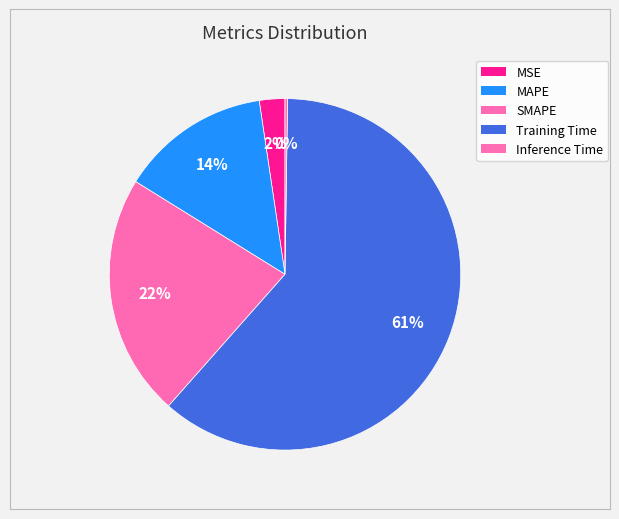

To the nearest percent, what is the difference between the largest and smallest slice percentages?

61%